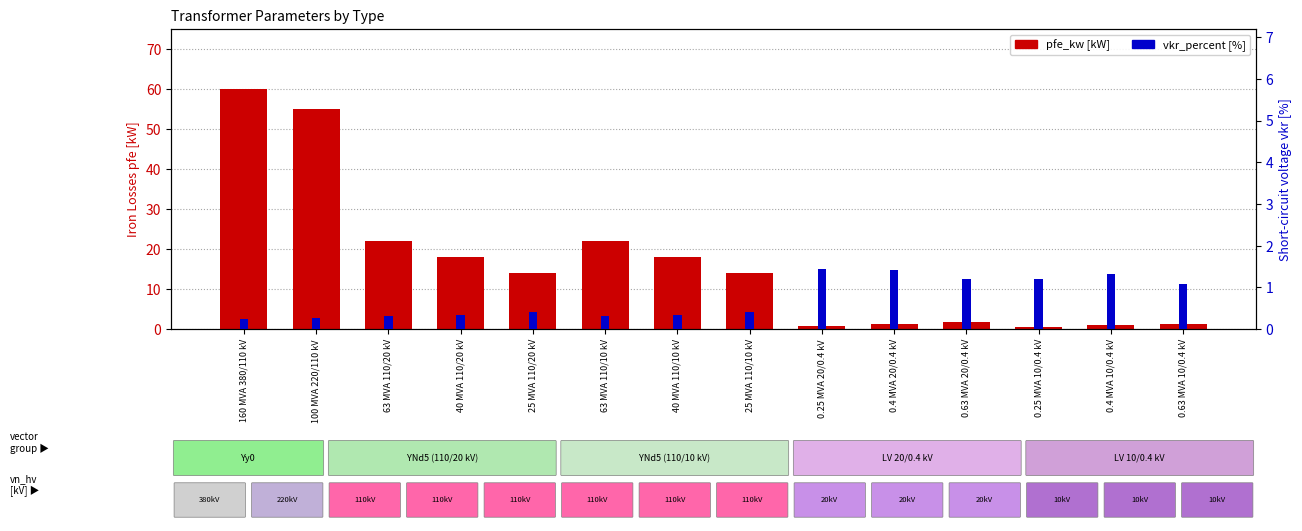

Reading left to right, list all the values displayed in this chart.

pfe_kw: 60.0	55.0	22.0	18.0	14.0	22.0	18.0	14.0	0.8	1.4	1.6	0.6	0.9	1.2
vkr_percent: 0.2	0.3	0.3	0.3	0.4	0.3	0.3	0.4	1.4	1.4	1.2	1.2	1.3	1.1